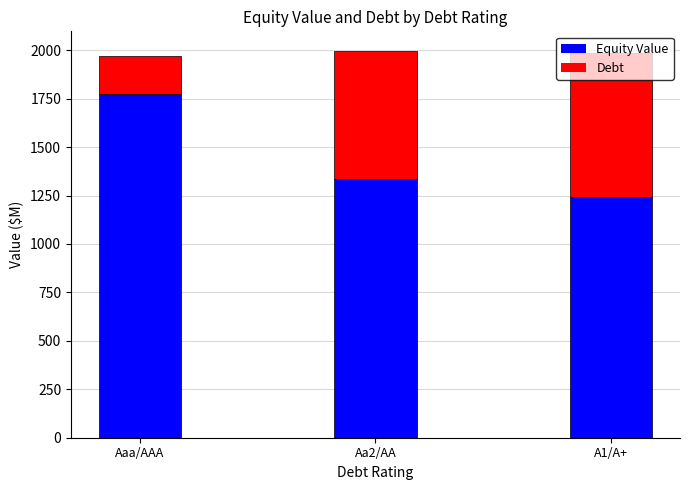

What is the minimum value for Equity Value?

1244.5